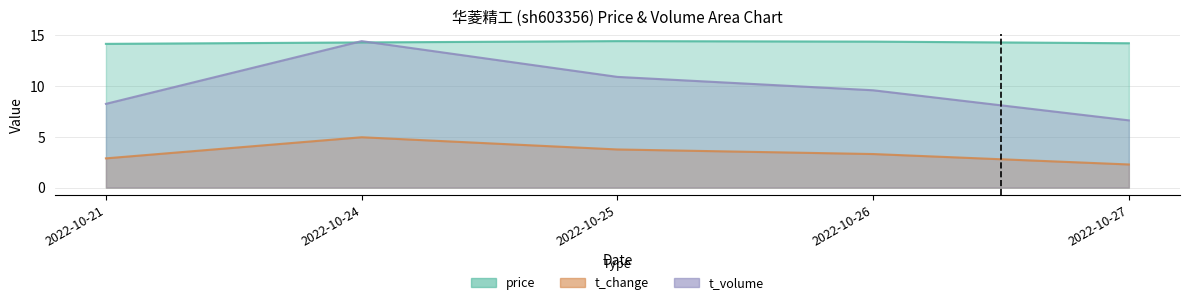

Where is t_volume nearest to the value 10?

2022-10-26